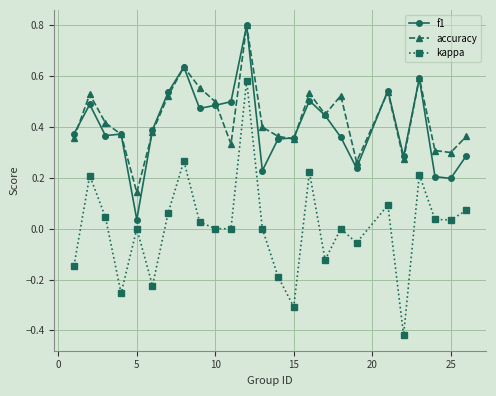

True or false: accuracy has more than 1 points higher than both neighbors.

True